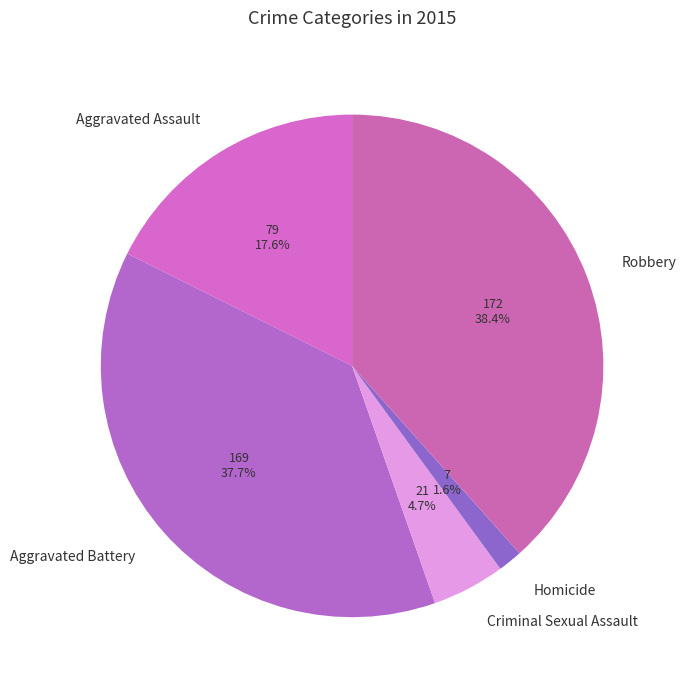

Does Aggravated Battery account for over 50% of the chart?

No